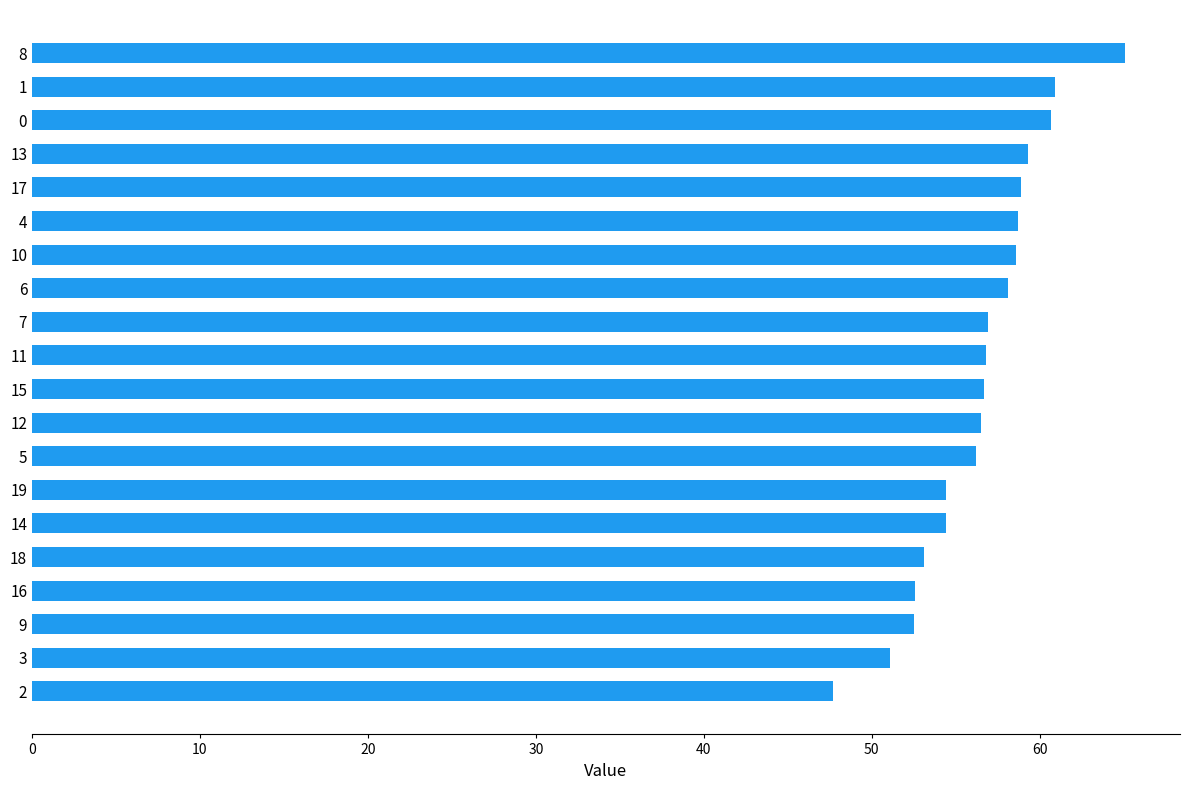

What is the sum of the values at 8 and 16?

117.7